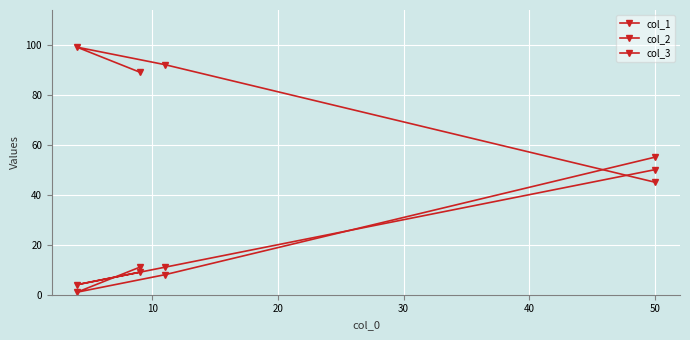

What is the greatest value displayed?

99